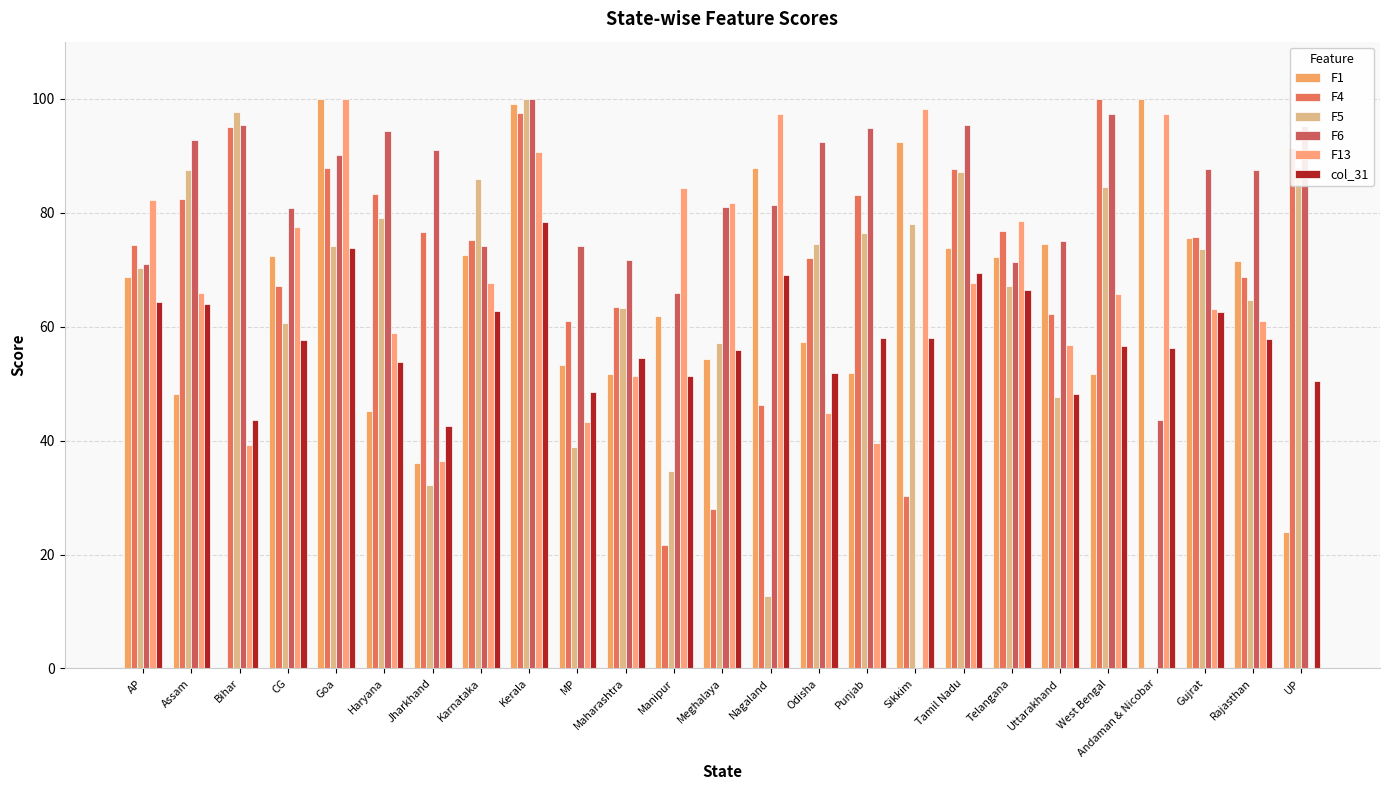

Rank the series by their maximum value, from lowest to highest.

col_31, F1, F4, F5, F6, F13